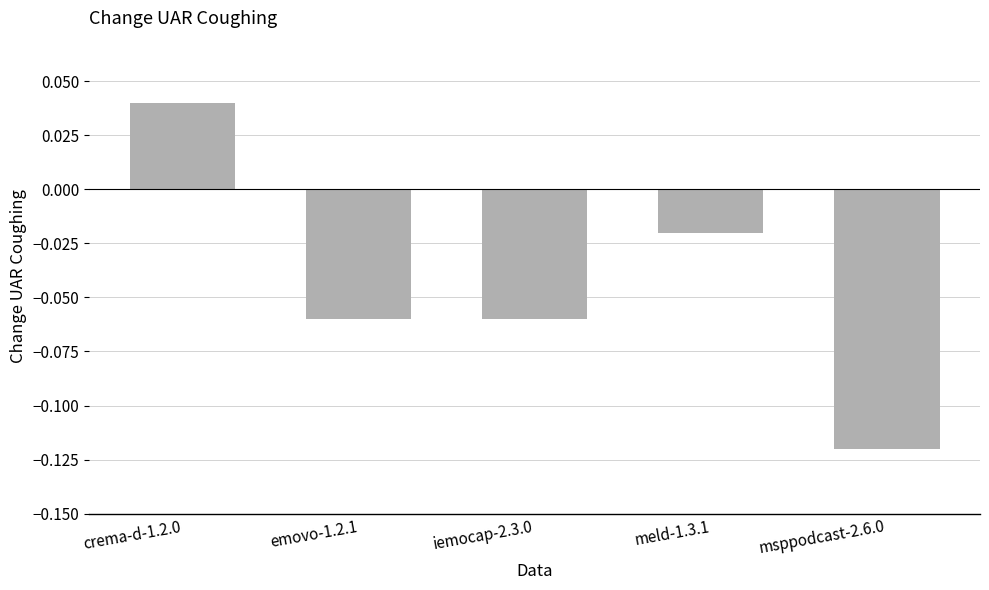

What position from the right is iemocap-2.3.0?

3